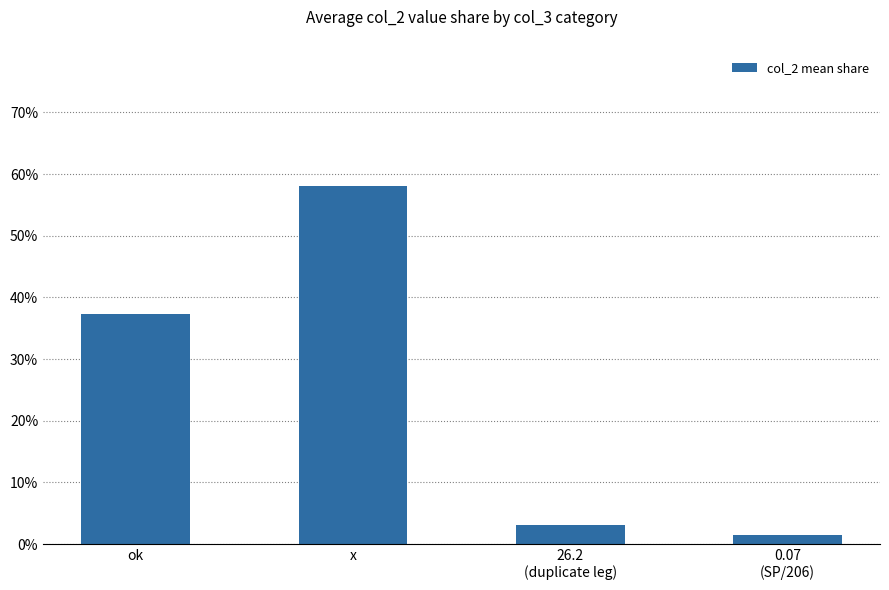

How many data points are less than 37?

2